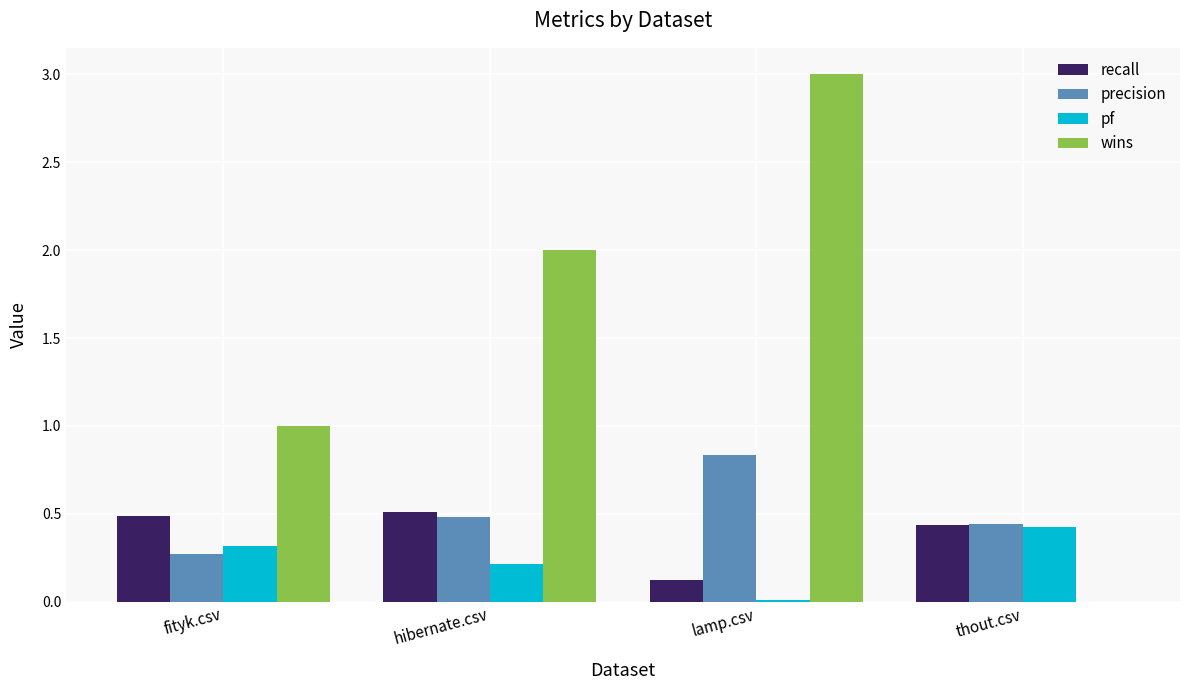

What is the sum of the pf values at thout.csv and hibernate.csv?

0.6